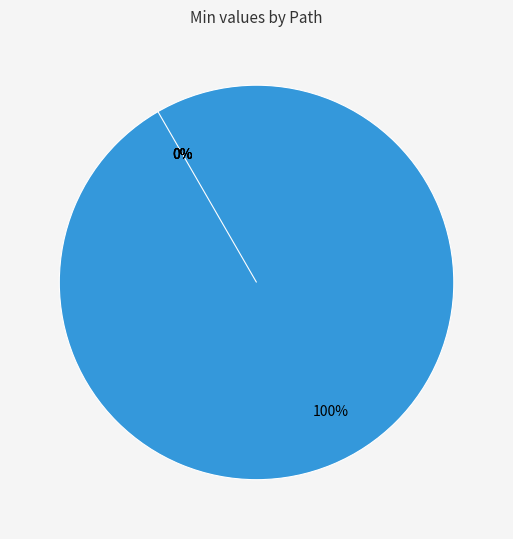

Does Extension.extension represent more than half of the total?

No